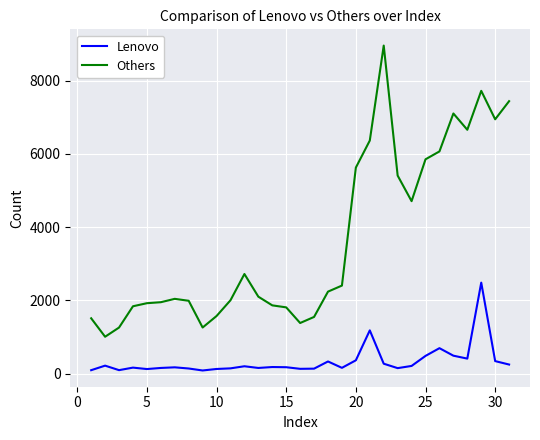

What is the maximum value shown in the chart?

8959